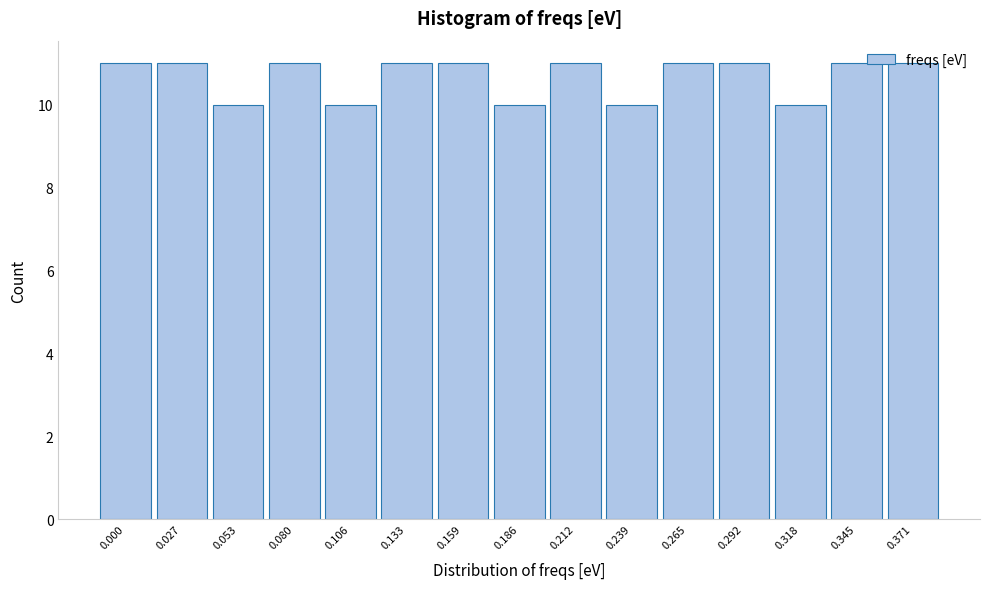

True or false: the data shows 15 at 0.345.

False